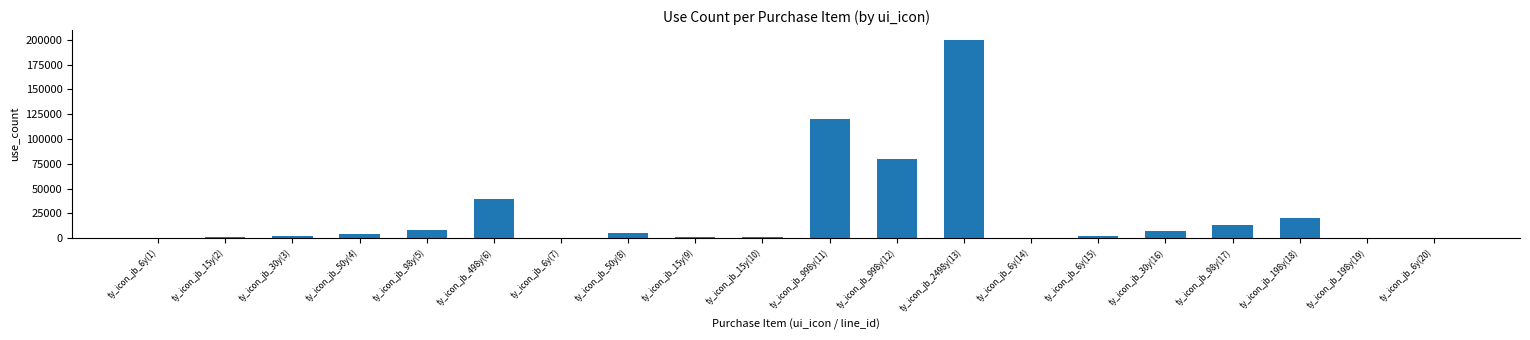

What is the sum of all values?

505426